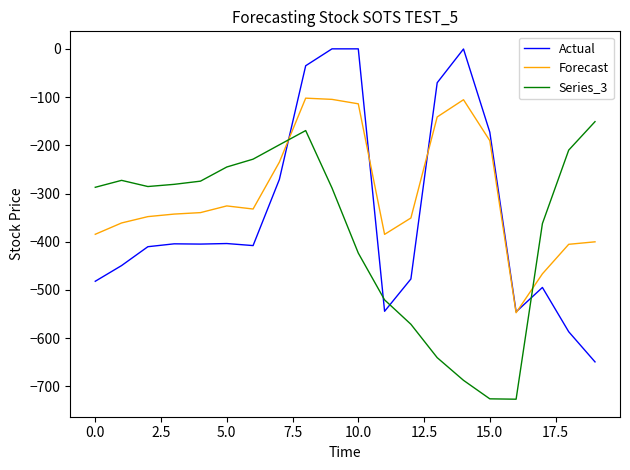

List the series in order of their peak value, lowest first.

Series_3, Forecast, Actual